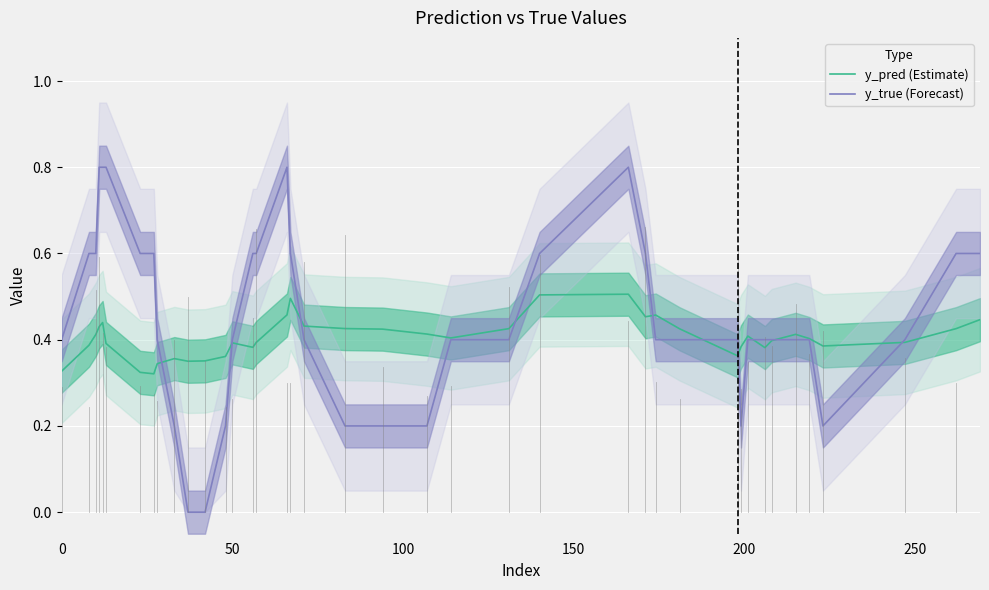

Does the chart display data point markers on the line(s)?

No